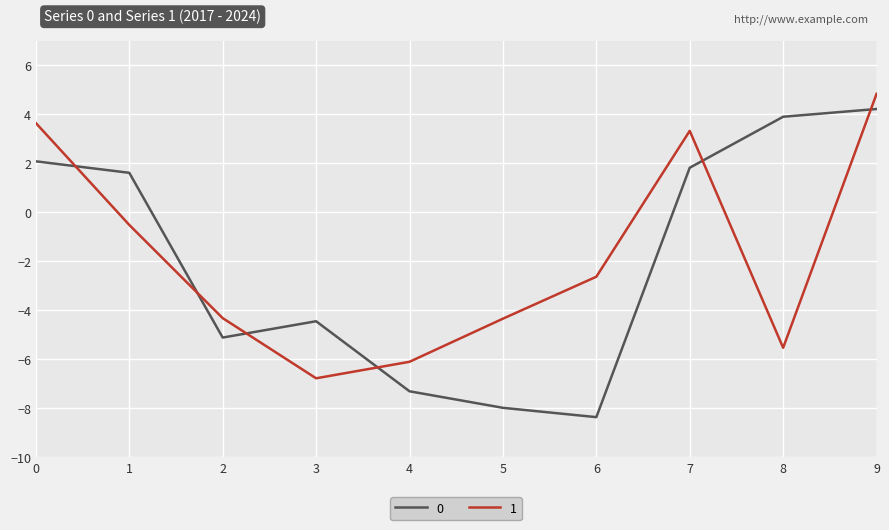

At 5, list the series in order from smallest to largest.

0, 1